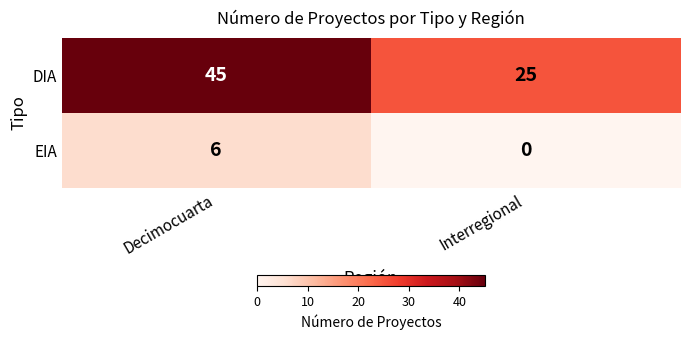

Reading left to right, extract all data points from this chart.

DIA: Decimocuarta=45	Interregional=25
EIA: Decimocuarta=6	Interregional=0